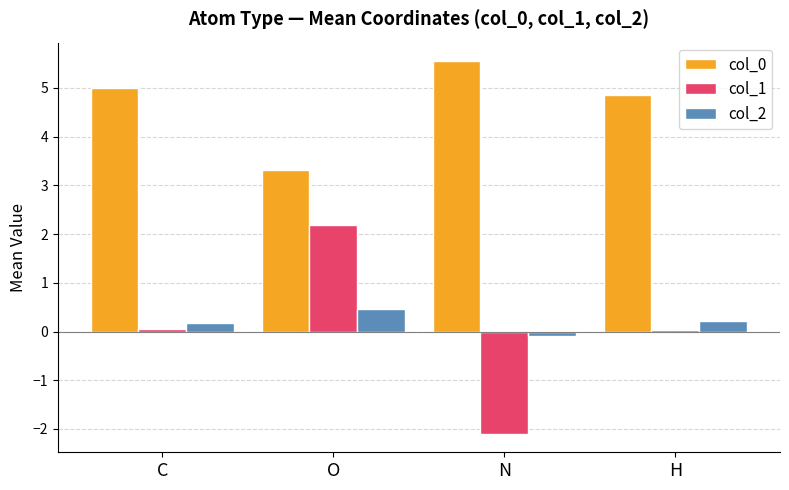

What is the sum of all col_2 values?

0.8